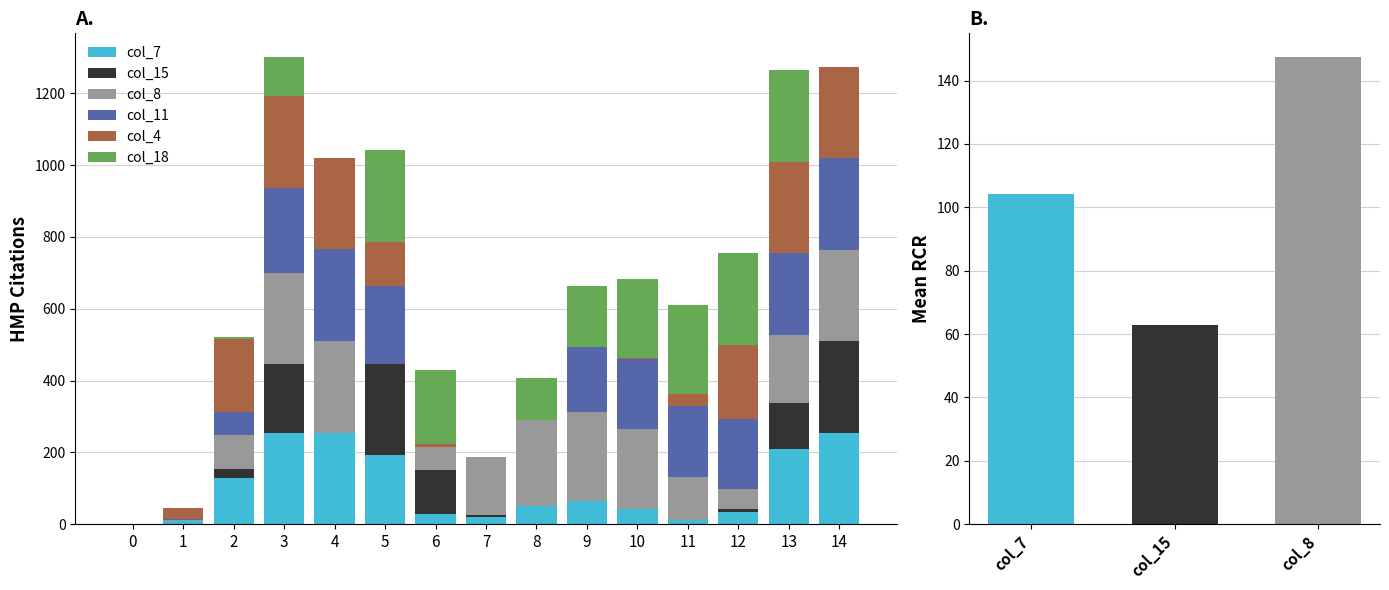

Which category has the highest value in the col_15 series?

14